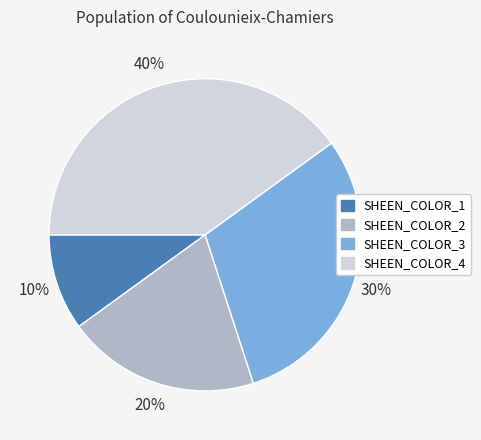

Which has a higher value, SHEEN_COLOR_2 or SHEEN_COLOR_1?

SHEEN_COLOR_2